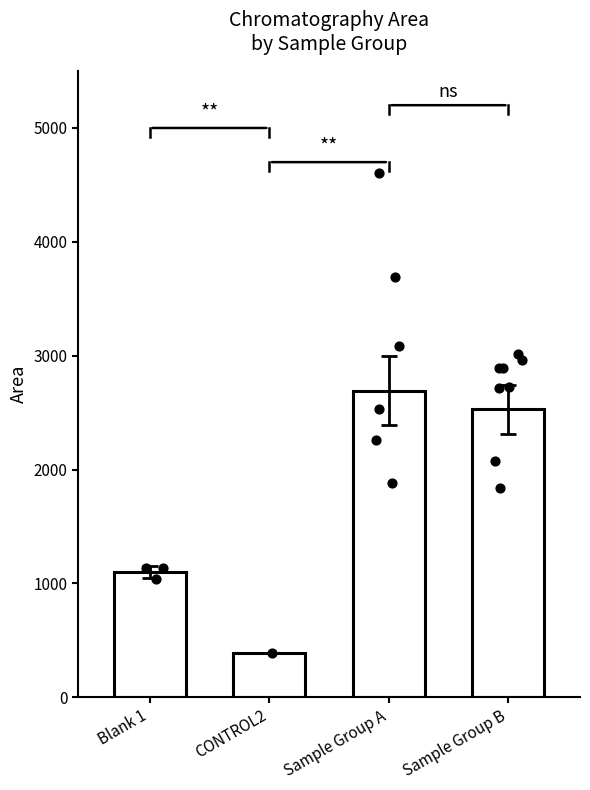

What is the ratio of the value at Sample Group A to the value at Blank 1?

2.4